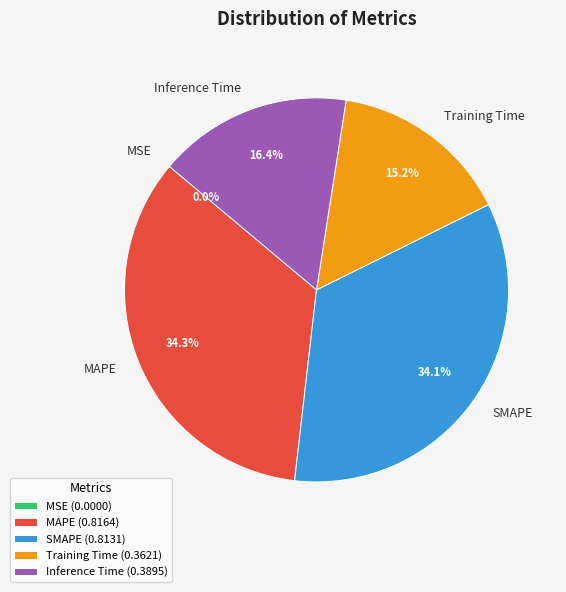

To the nearest percent, what is the average slice percentage?

20%